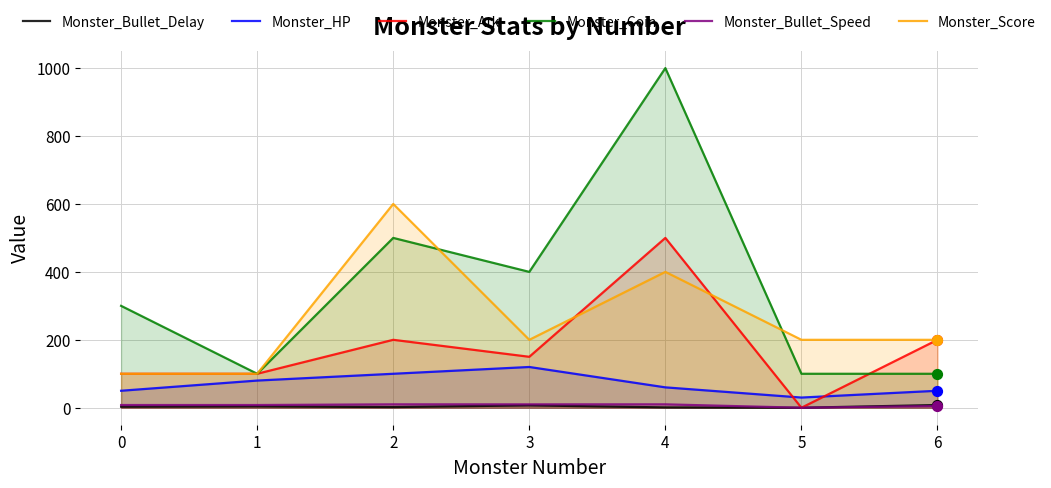

Which series reaches the minimum Y coordinate?

Monster_Bullet_Delay